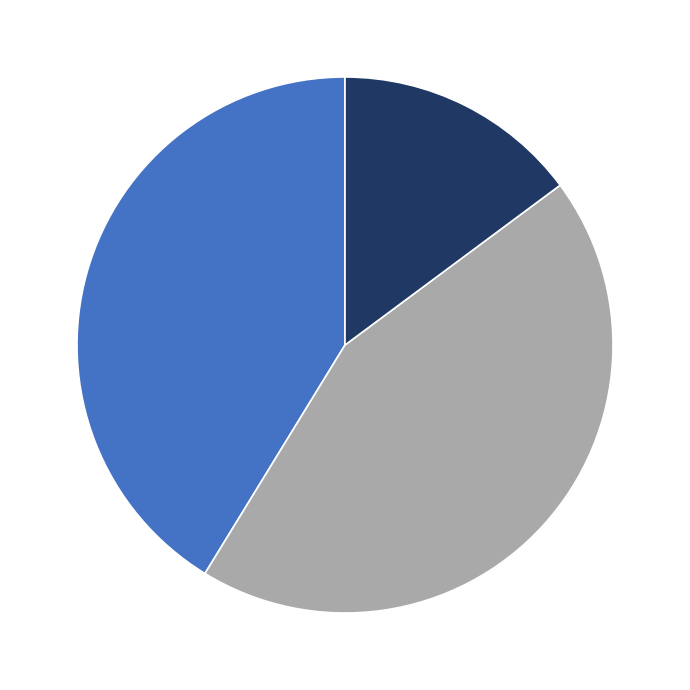

Is there a majority slice in this chart?

No